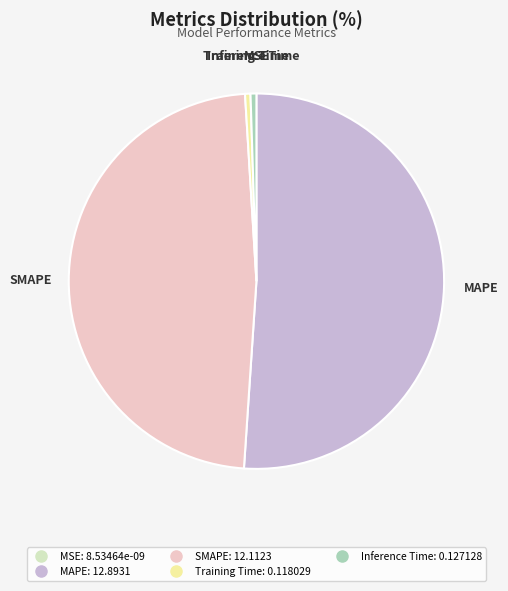

Which slice is the largest?

MAPE